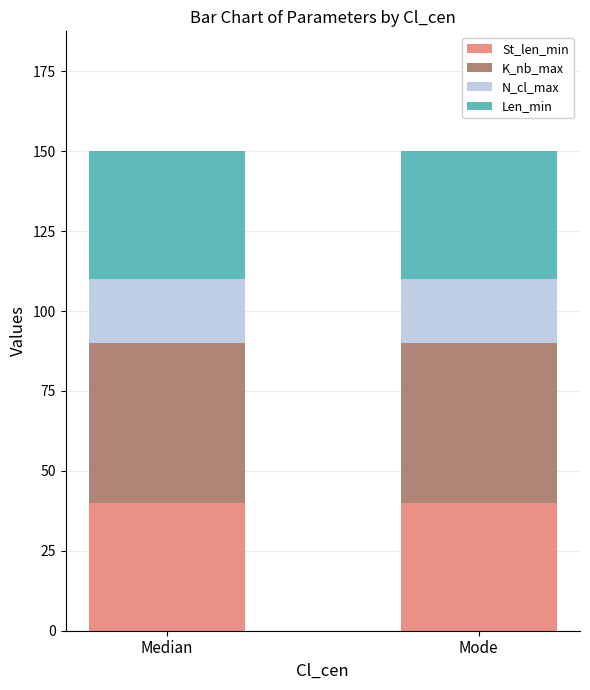

What is the highest value of the St_len_min series?

40